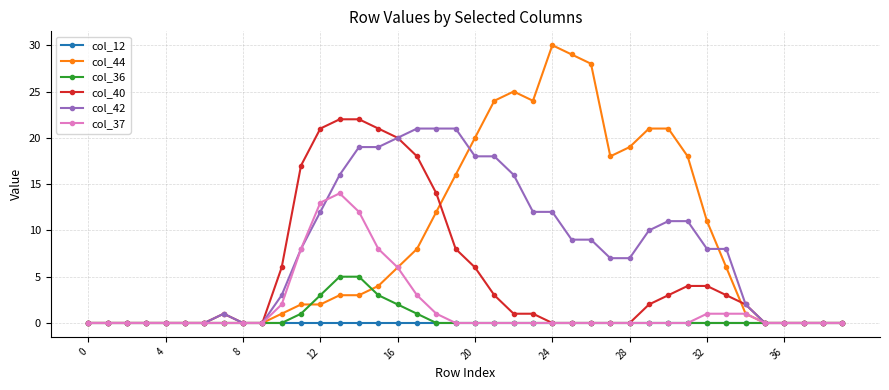

What is the average value of the col_37 series?

2